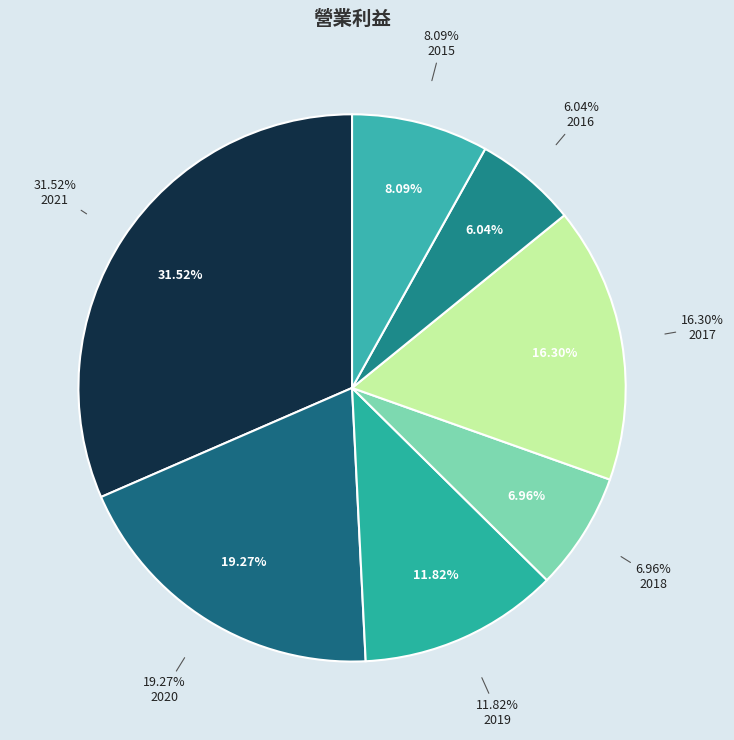

Is it true that 2018 is 7% of the pie?

True